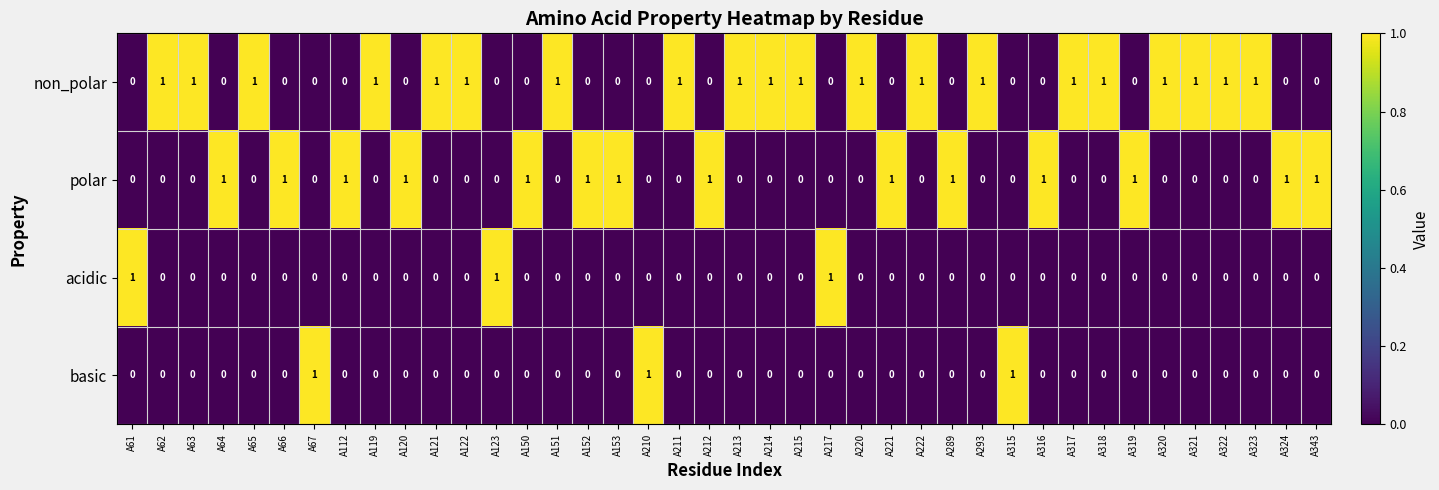

Count the basic values in the range 0 to 1.

40